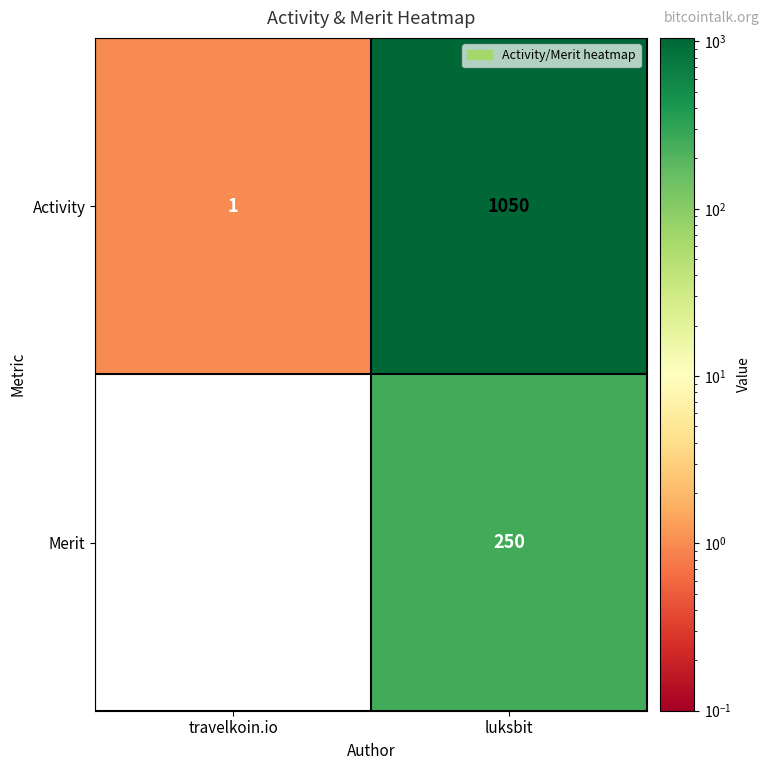

Rank the series at travelkoin.io from lowest to highest value.

Merit, Activity